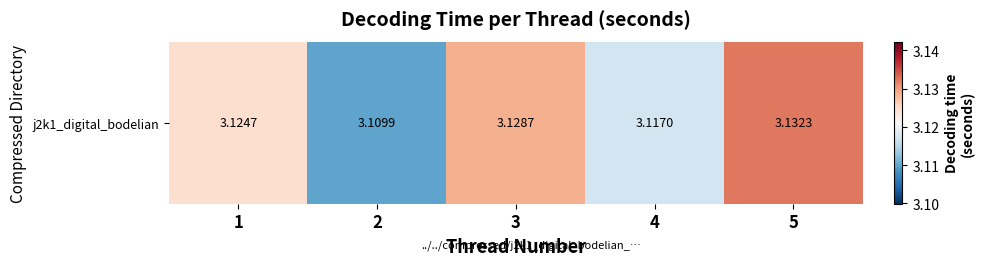

Is it true that the value at 4 is 1.2?

False